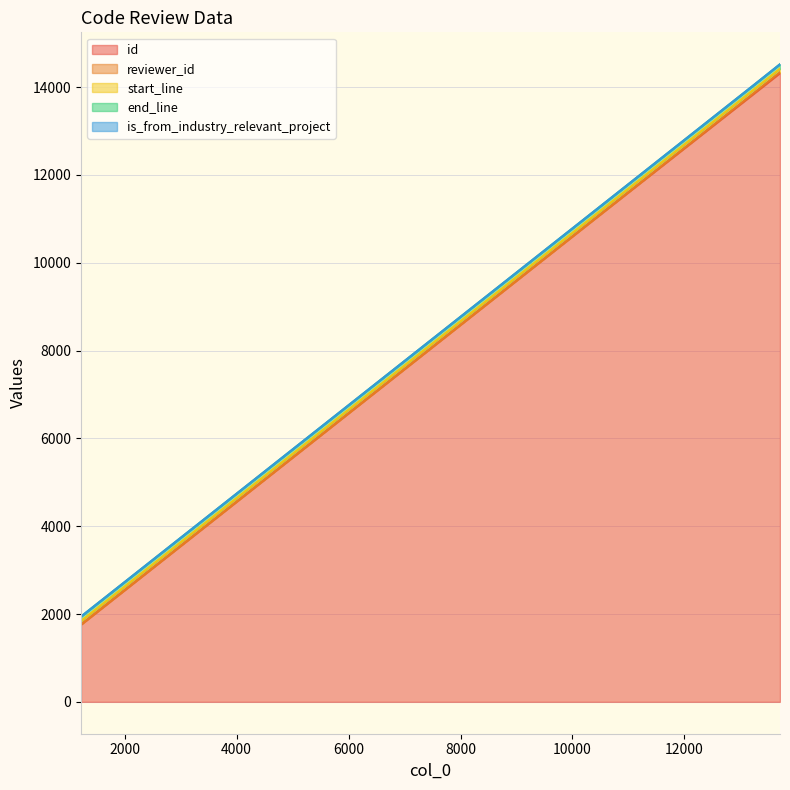

Which series has the widest spread of values?

id